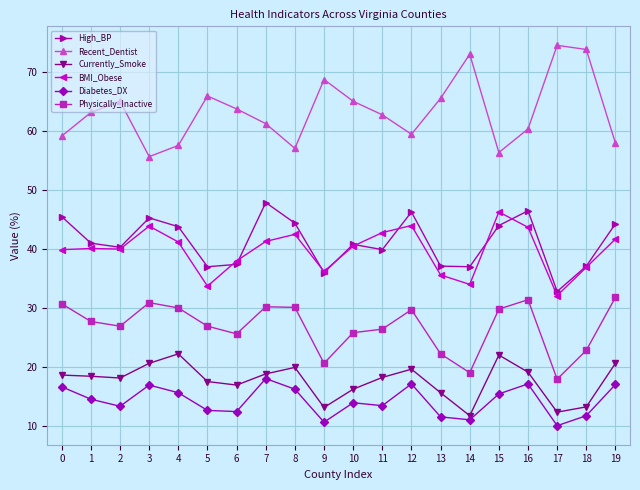

True or false: Physically_Inactive and Recent_Dentist intersect in this chart.

False